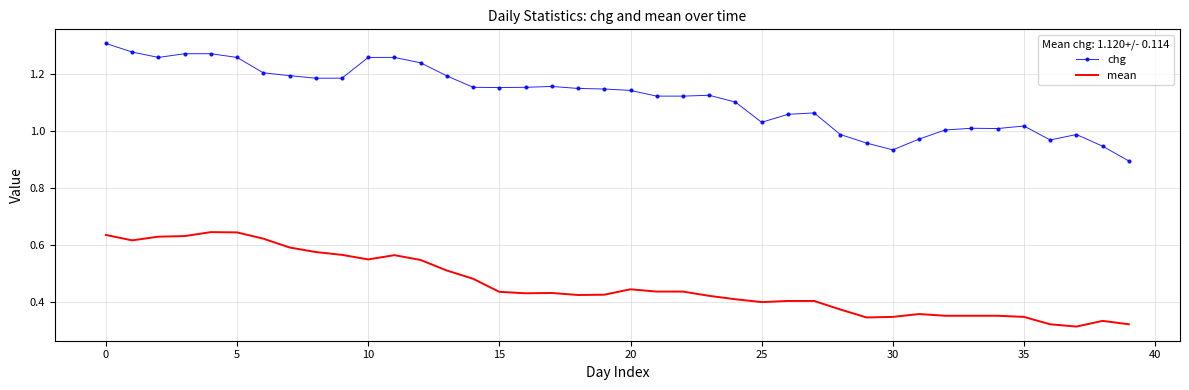

How many values in the chg series exceed 1?

32